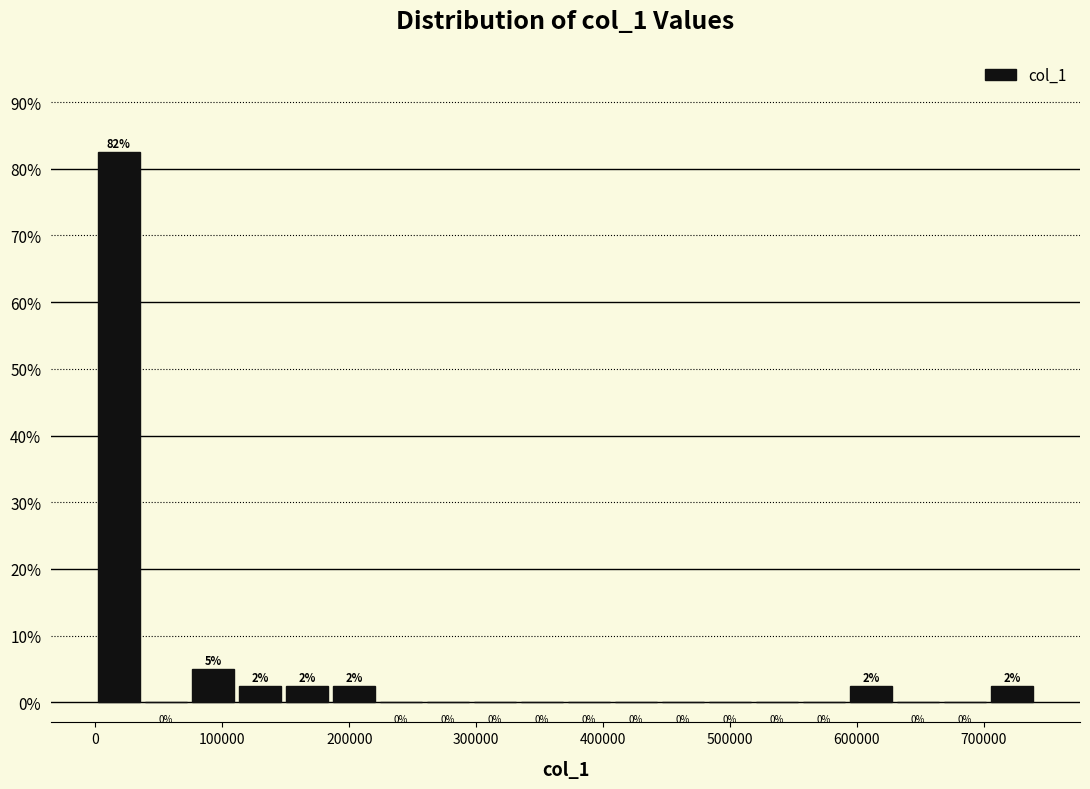

Read against the x-axis, roughly where is the centre of the tallest bar?

20000